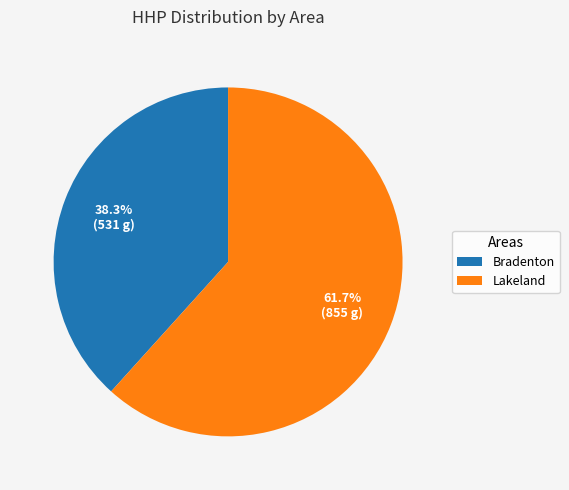

Is it true that Bradenton is 1% of the pie?

False